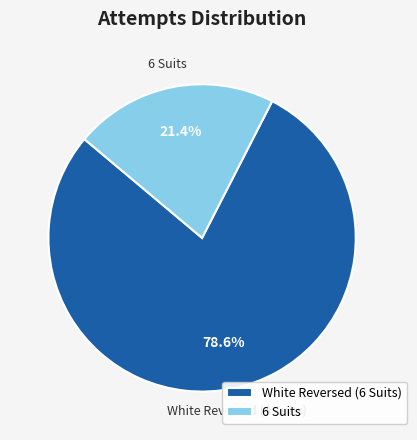

Rank the categories by value from highest to lowest.

White Reversed (6 Suits), 6 Suits